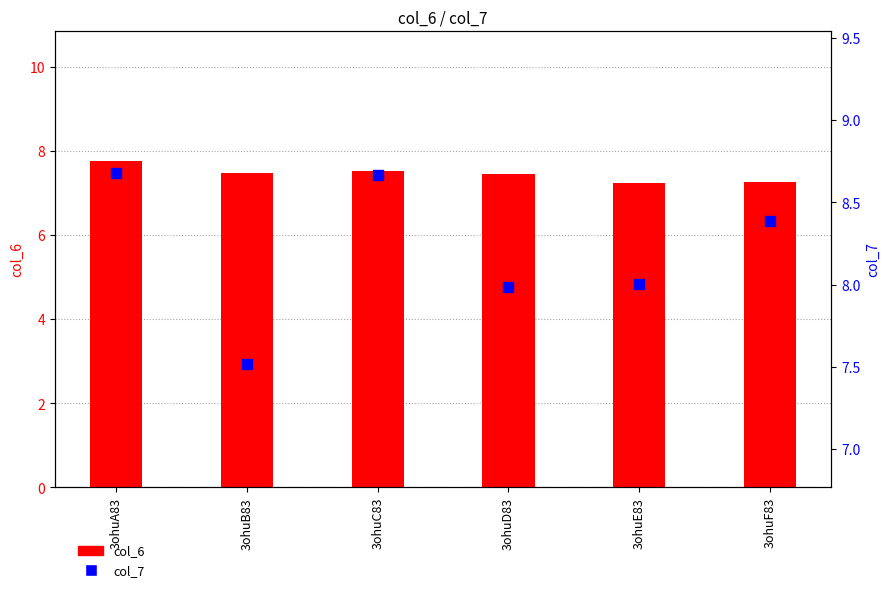

Is the value of col_7 at 3ohuA83 greater than the value of col_6 at 3ohuA83?

Yes